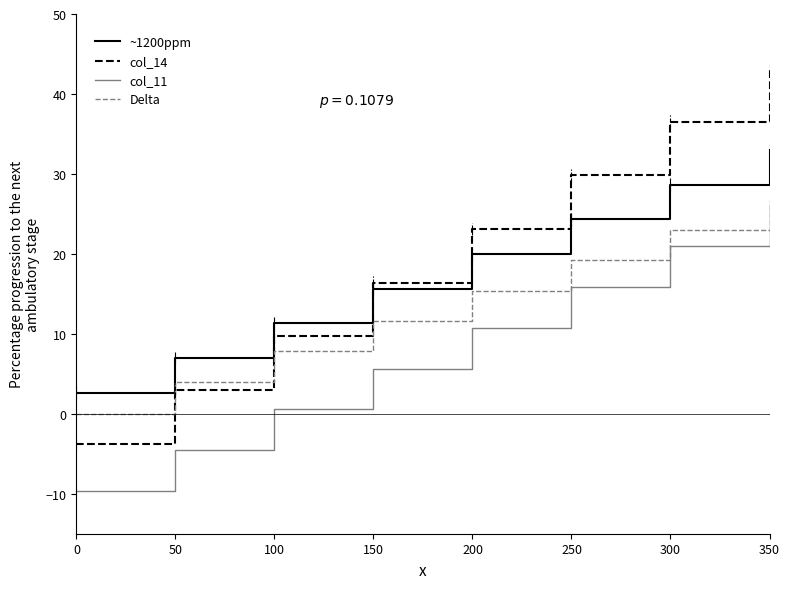

True or false: ~1200ppm has more than 1 interior local peaks.

False